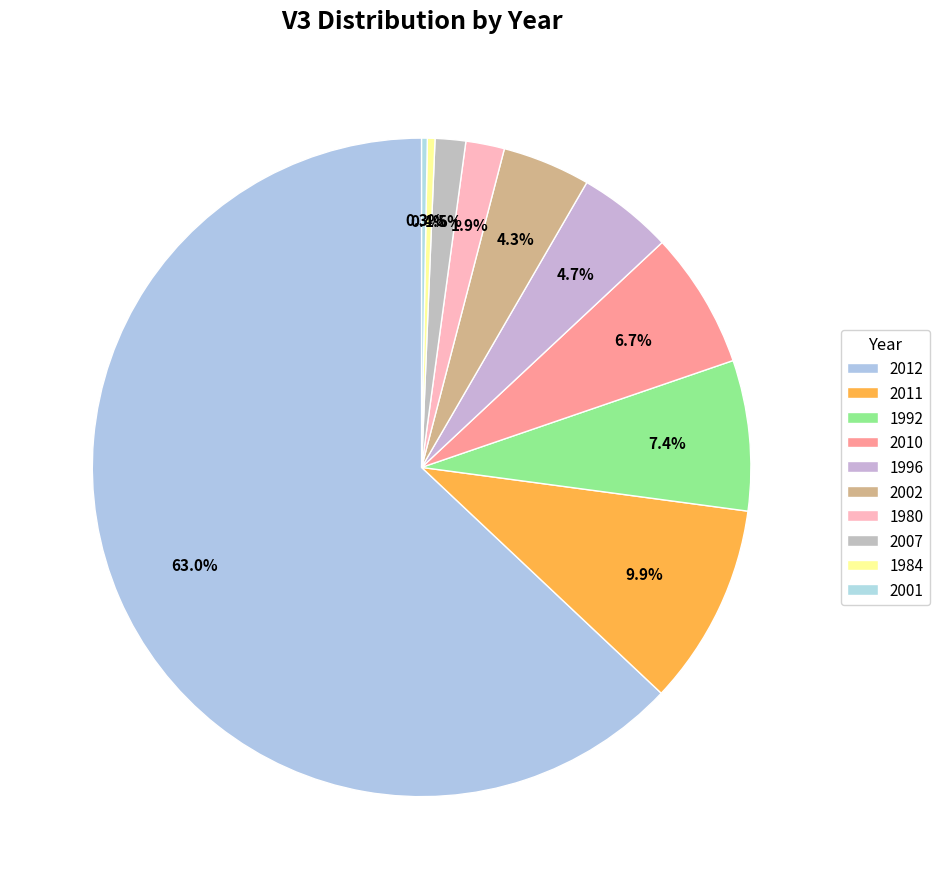

To the nearest percent, what is the difference between the largest and smallest slice percentages?

63%